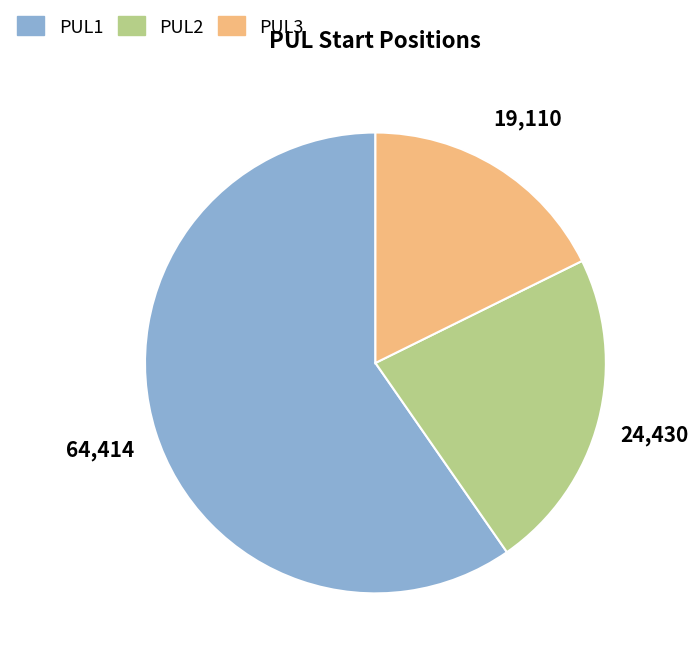

What is the ratio of the value at PUL3 to the value at PUL1?

0.3